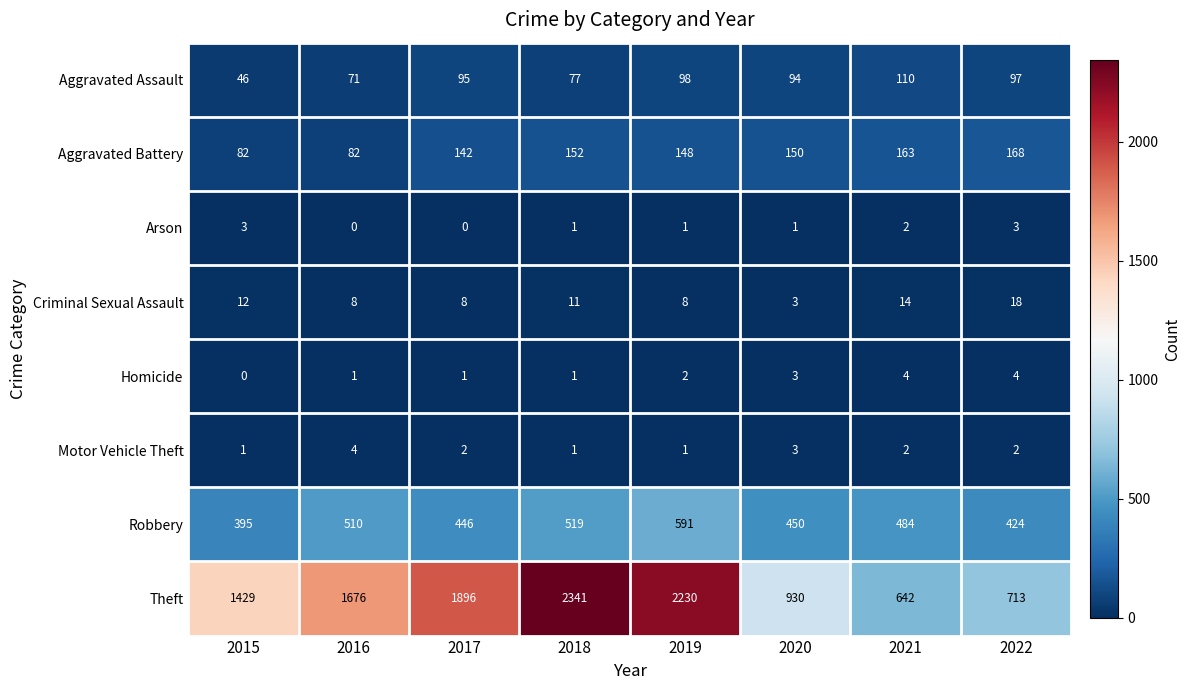

Where is Aggravated Assault nearest to the value 78?

2018